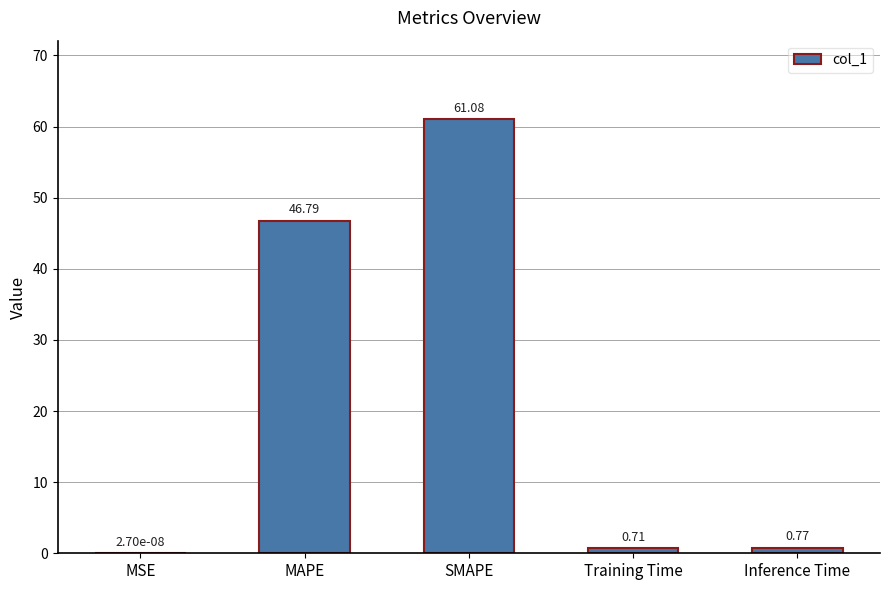

What is the sum of the values at SMAPE and Training Time?

61.8